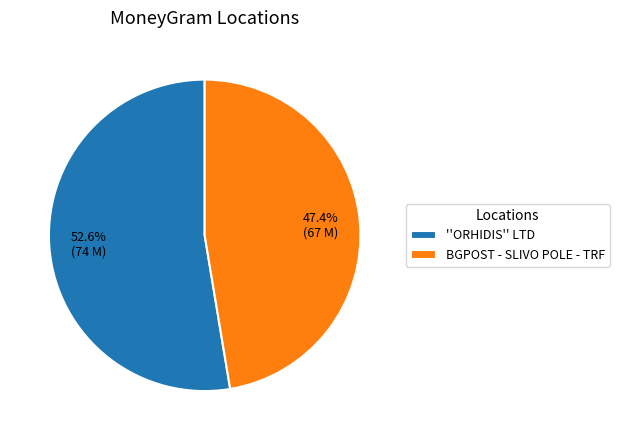

To the nearest percent, what is the average slice percentage?

50%